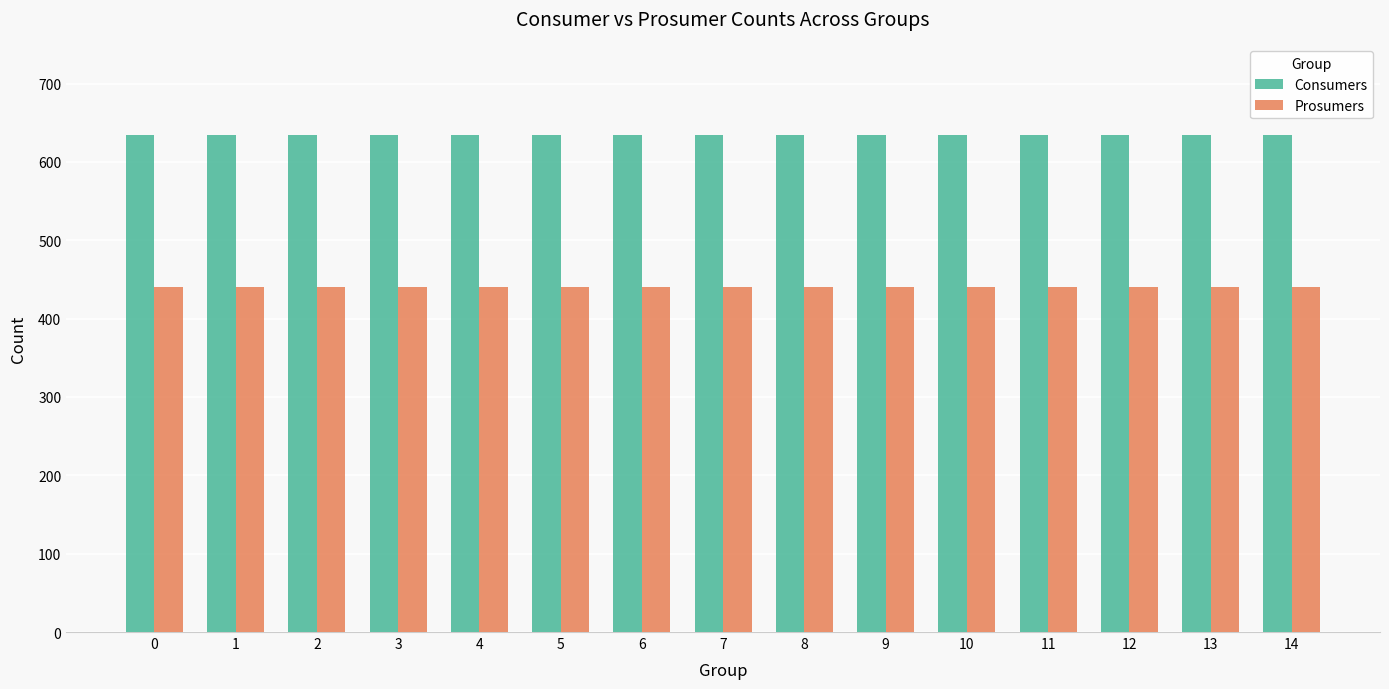

How many bars are there in each group?

2